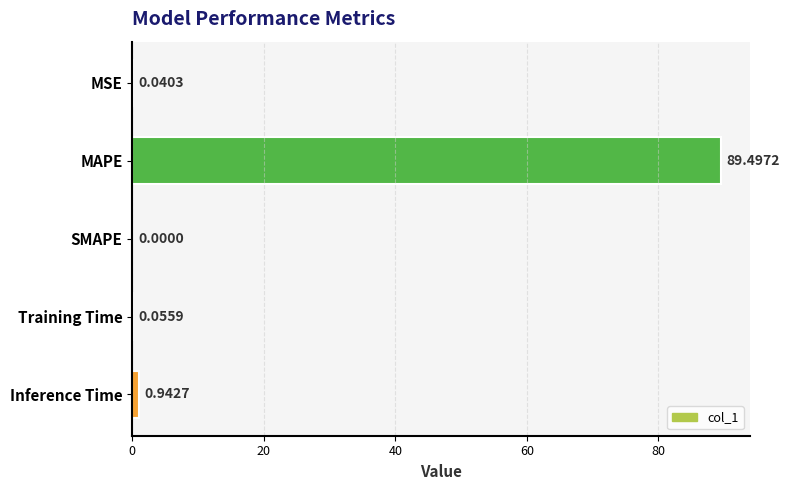

Which has a higher value, Inference Time or MAPE?

MAPE